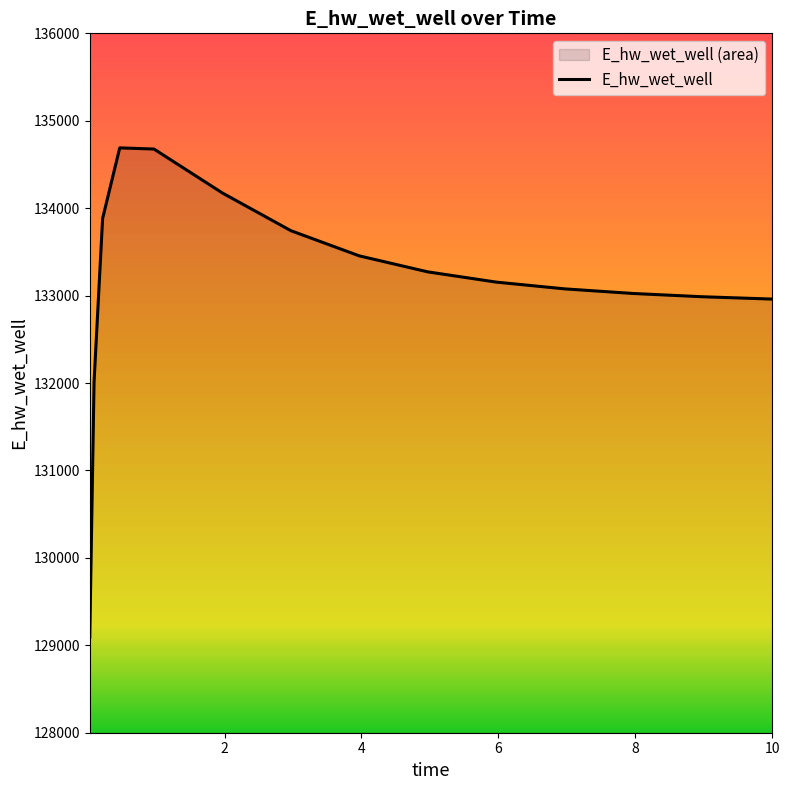

What is the difference between the values at 8.96875 and 0.09375?

973.9